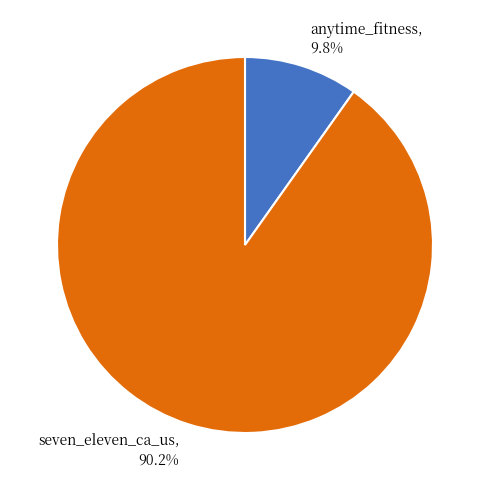

Is it true that anytime_fitness is 1% of the pie?

False